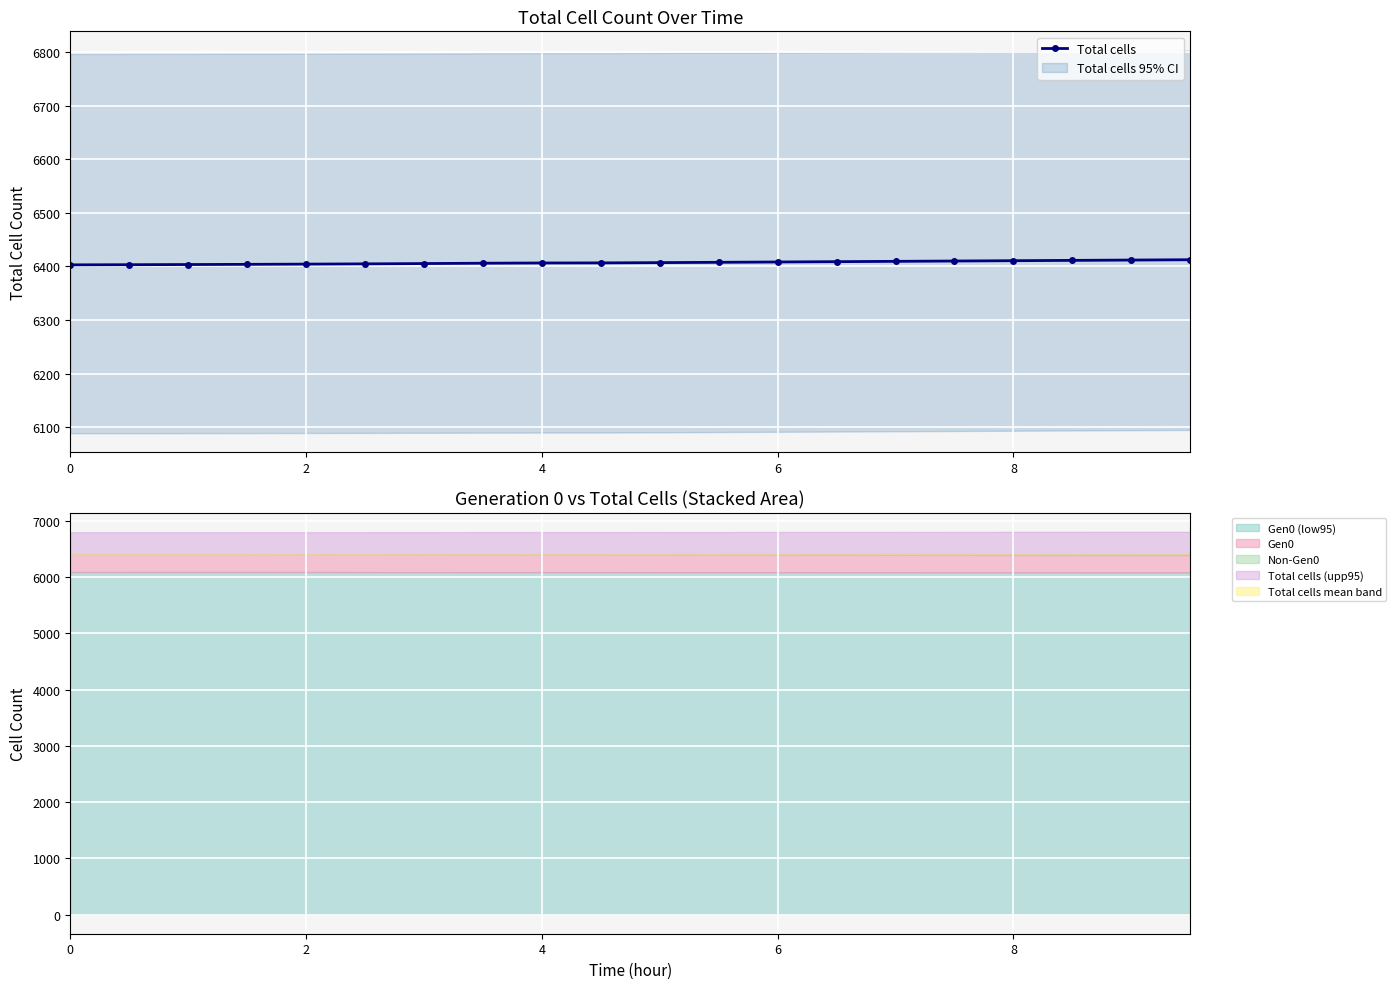

Reading left to right, transcribe all the data shown in this chart.

6403.1	6403.3	6403.6	6404.0	6404.4	6404.9	6405.4	6406.1	6406.5	6406.7	6407.2	6407.8	6408.4	6409.0	6409.6	6410.2	6410.8	6411.4	6412.0	6412.6